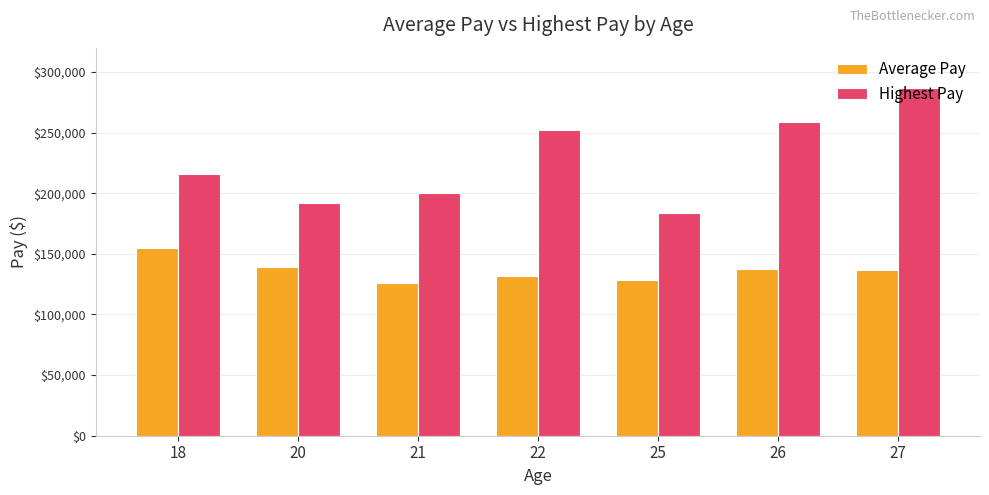

Which series has the largest range (max minus min)?

Highest Pay